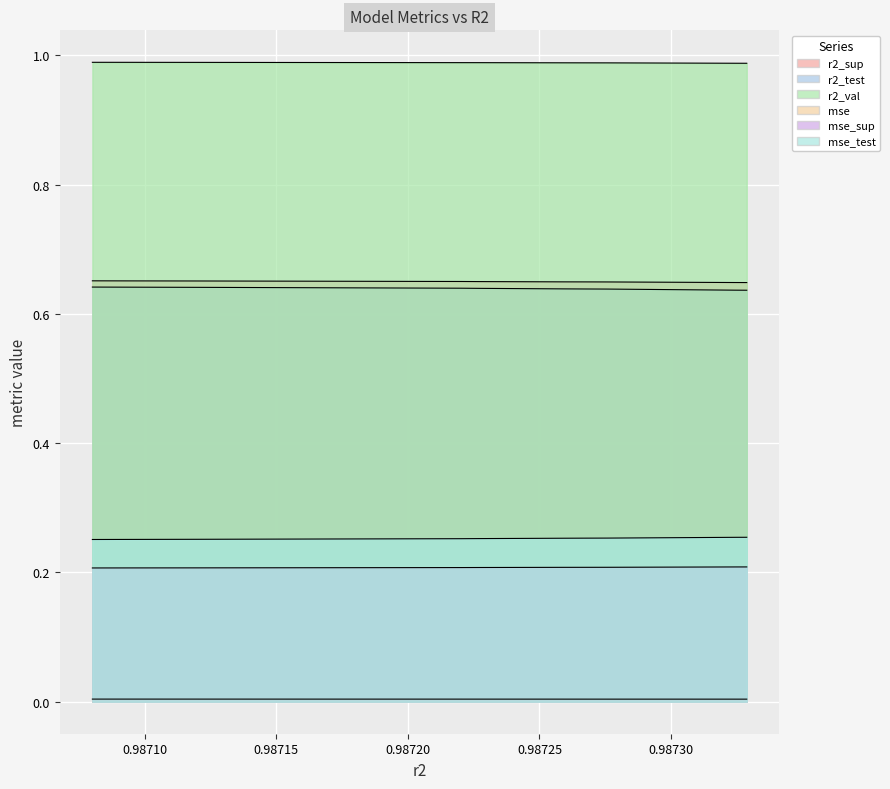

True or false: r2_val and r2_sup intersect in this chart.

False